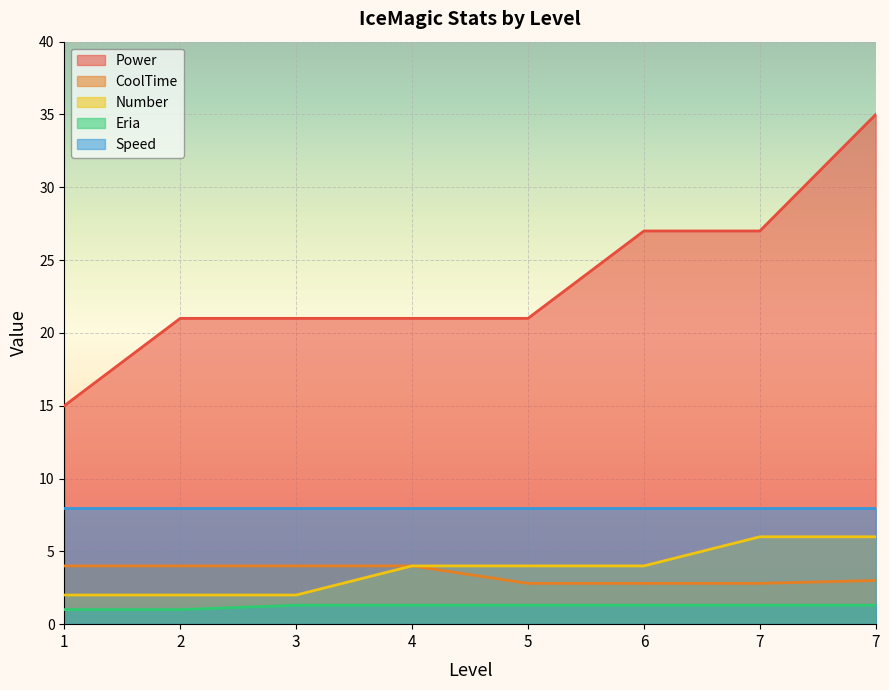

True or false: Number and Power cross at least once.

False